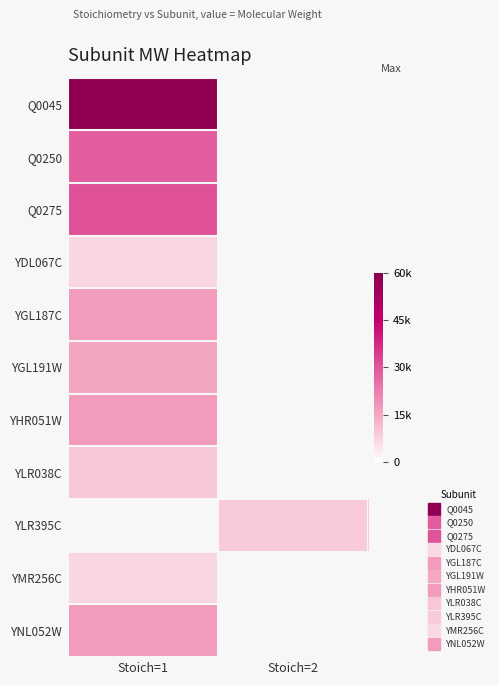

What is the lowest value of the Q0275 series?

30360.0